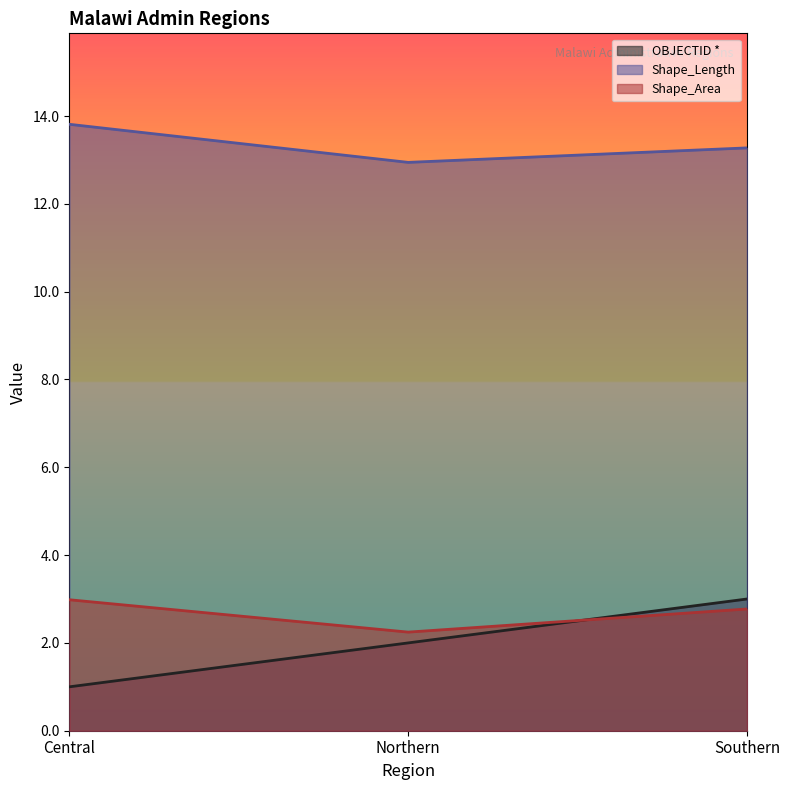

At which label is Shape_Area closest to 2?

Northern